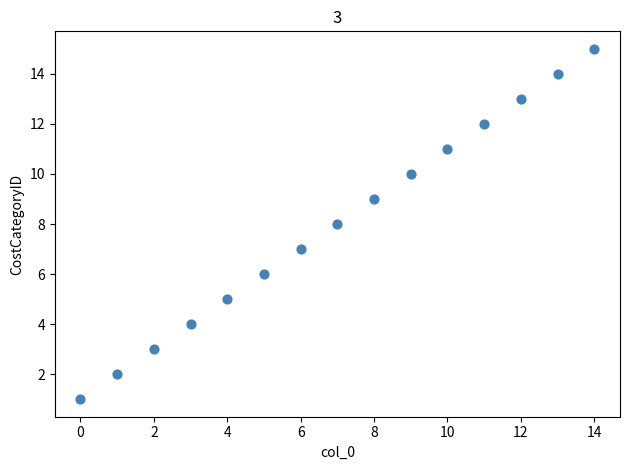

What is the range of Y values (max minus min)?

14